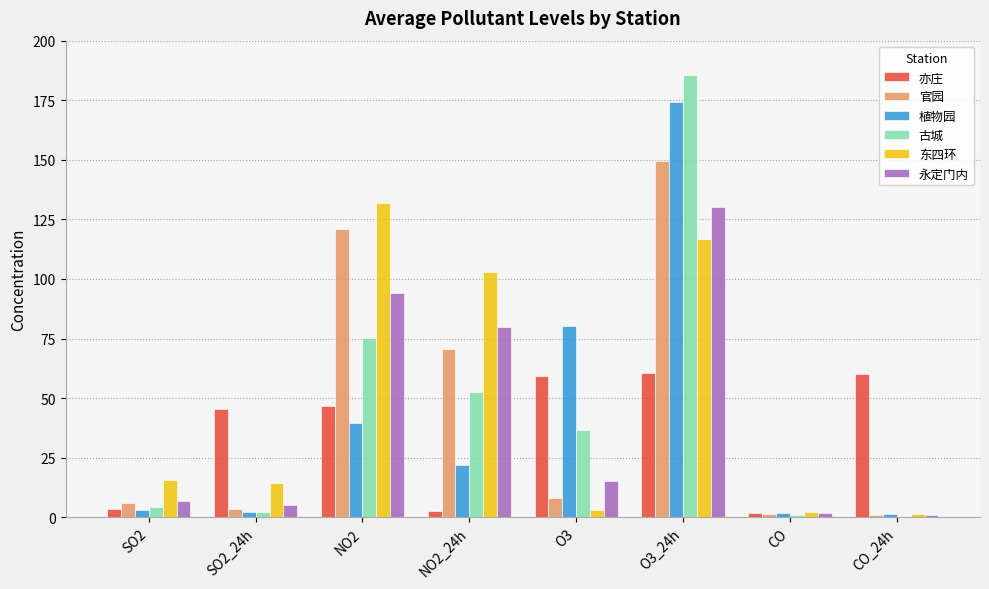

True or false: 东四环 has a value of 116.8 at O3_24h.

True